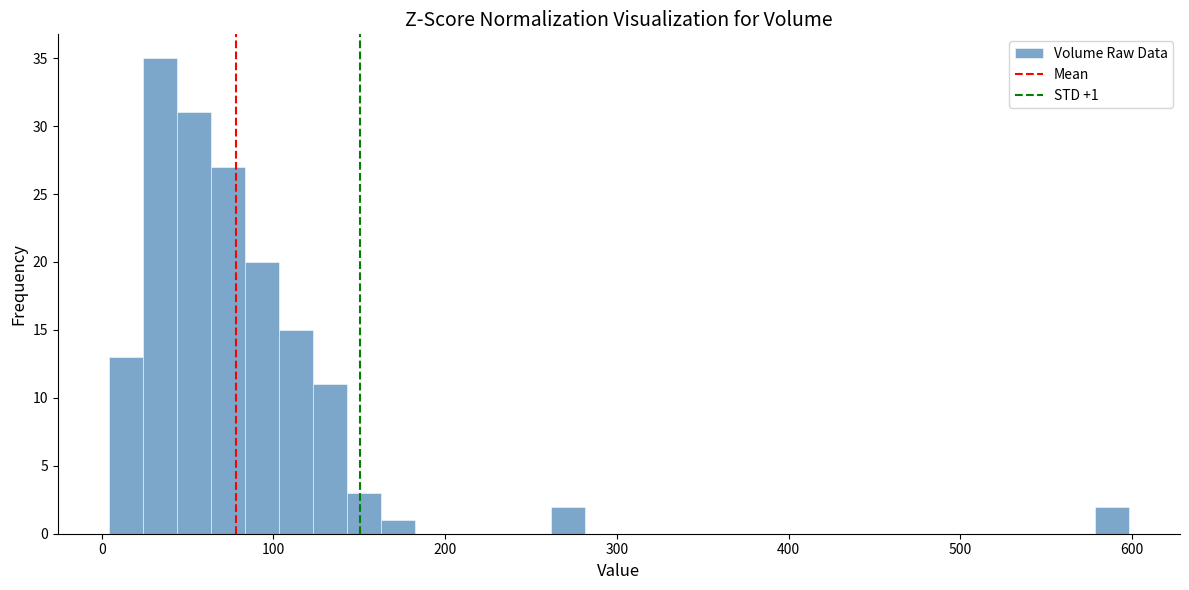

Read against the x-axis, roughly where is the centre of the tallest bar?

30